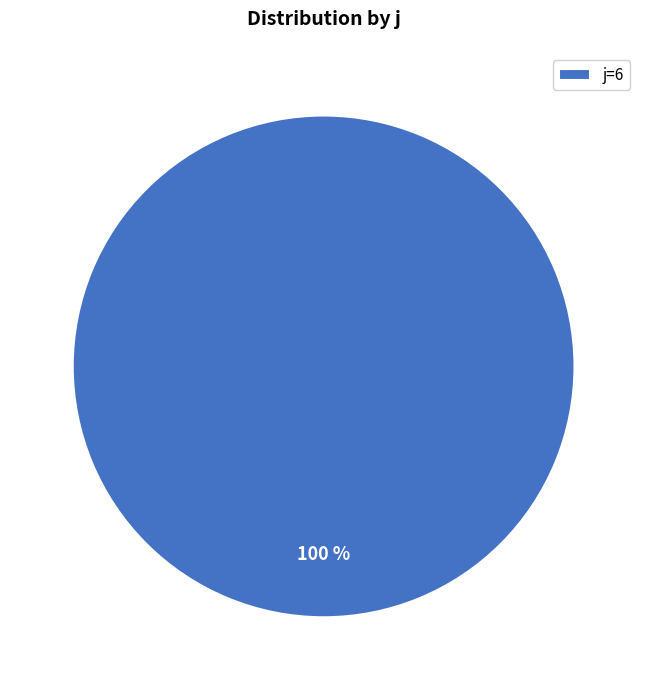

What percentage is the j=6 slice, to the nearest percent?

100%